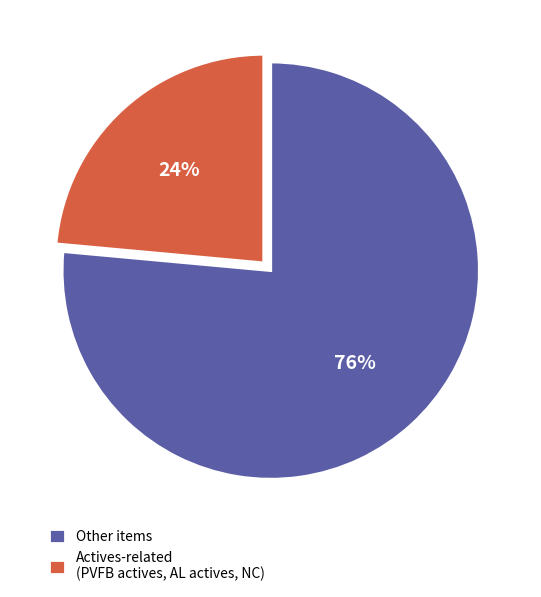

What is the largest slice in the pie chart?

Other items